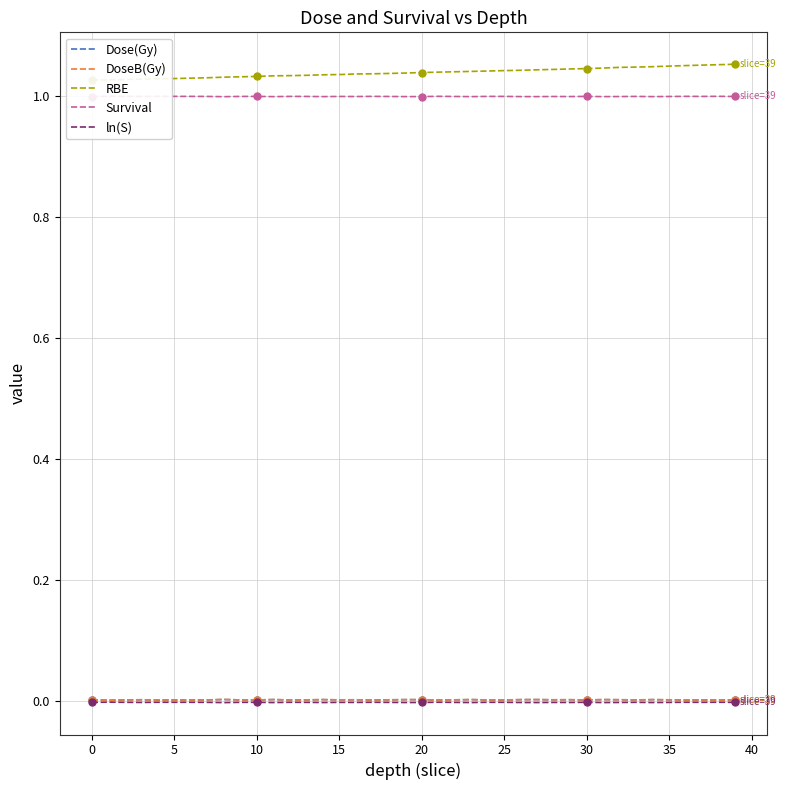

Reading left to right, extract all data points from this chart.

Dose(Gy): 0.0	0.0	0.0	0.0	0.0	0.0	0.0	0.0	0.0	0.0	0.0	0.0	0.0	0.0	0.0	0.0	0.0	0.0	0.0	0.0	0.0	0.0	0.0	0.0	0.0	0.0	0.0	0.0	0.0	0.0	0.0	0.0	0.0	0.0	0.0	0.0	0.0	0.0	0.0	0.0
DoseB(Gy): 0.0	0.0	0.0	0.0	0.0	0.0	0.0	0.0	0.0	0.0	0.0	0.0	0.0	0.0	0.0	0.0	0.0	0.0	0.0	0.0	0.0	0.0	0.0	0.0	0.0	0.0	0.0	0.0	0.0	0.0	0.0	0.0	0.0	0.0	0.0	0.0	0.0	0.0	0.0	0.0
RBE: 1.0	1.0	1.0	1.0	1.0	1.0	1.0	1.0	1.0	1.0	1.0	1.0	1.0	1.0	1.0	1.0	1.0	1.0	1.0	1.0	1.0	1.0	1.0	1.0	1.0	1.0	1.0	1.0	1.0	1.0	1.0	1.0	1.0	1.0	1.0	1.0	1.0	1.1	1.1	1.1
Survival: 1.0	1.0	1.0	1.0	1.0	1.0	1.0	1.0	1.0	1.0	1.0	1.0	1.0	1.0	1.0	1.0	1.0	1.0	1.0	1.0	1.0	1.0	1.0	1.0	1.0	1.0	1.0	1.0	1.0	1.0	1.0	1.0	1.0	1.0	1.0	1.0	1.0	1.0	1.0	1.0
ln(S): -0.0	-0.0	-0.0	-0.0	-0.0	-0.0	-0.0	-0.0	-0.0	-0.0	-0.0	-0.0	-0.0	-0.0	-0.0	-0.0	-0.0	-0.0	-0.0	-0.0	-0.0	-0.0	-0.0	-0.0	-0.0	-0.0	-0.0	-0.0	-0.0	-0.0	-0.0	-0.0	-0.0	-0.0	-0.0	-0.0	-0.0	-0.0	-0.0	-0.0